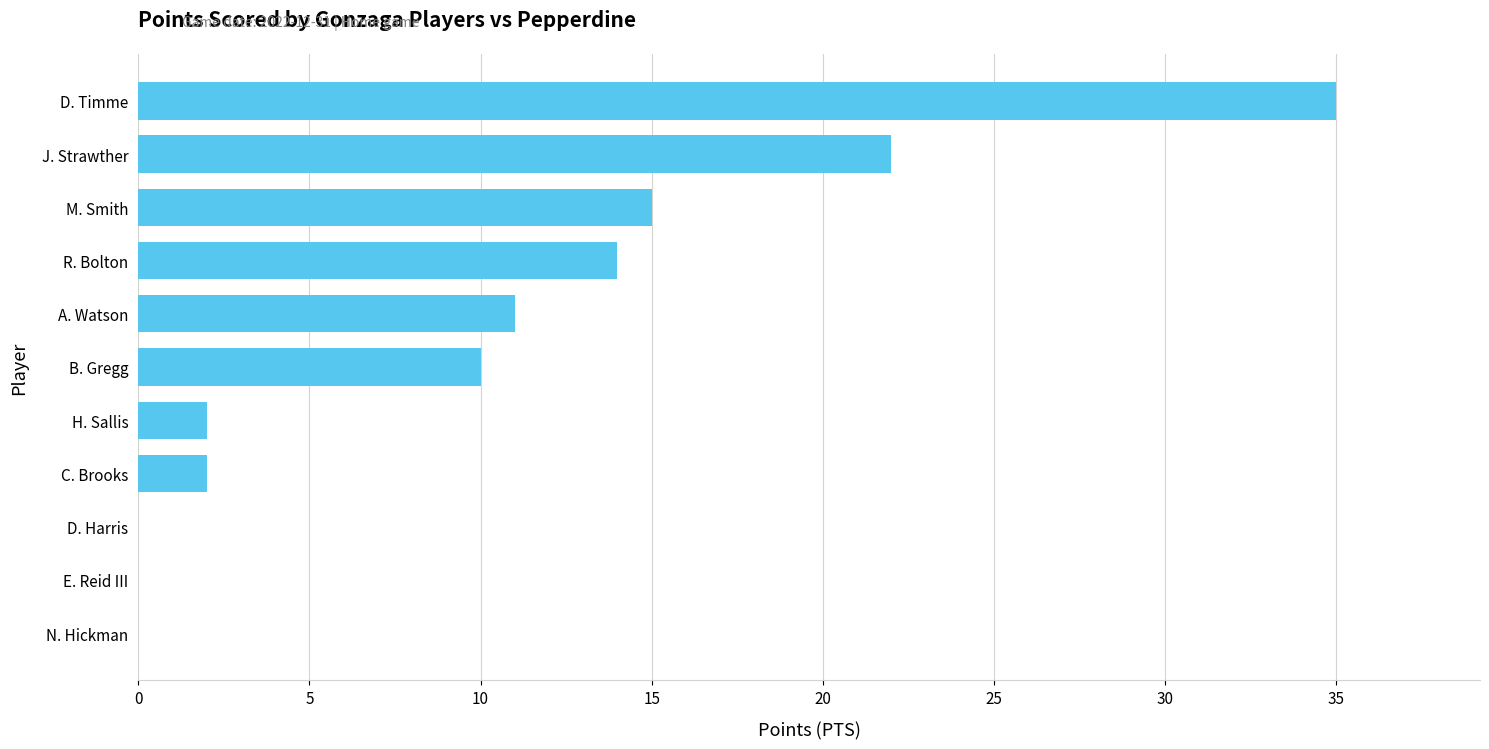

Is it true that the value at A. Watson is 11?

True